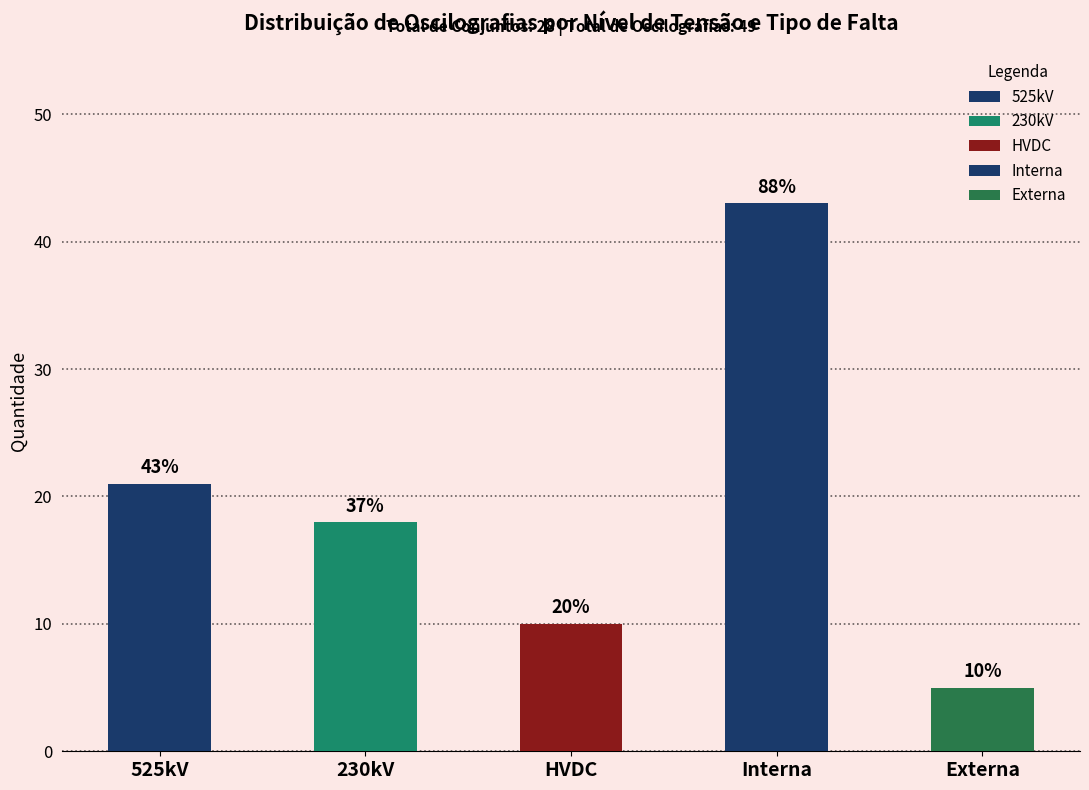

What is the sum of all 230kV values?

18